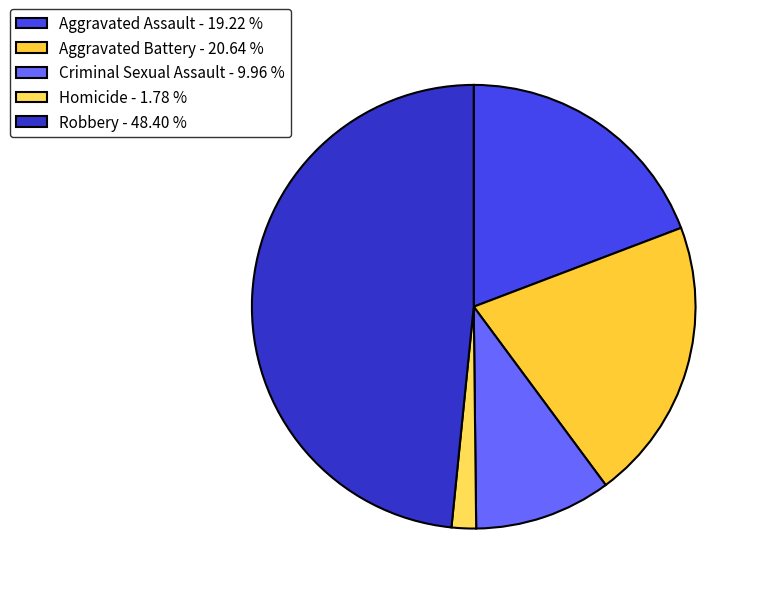

What is the ratio of the value at Robbery to the value at Aggravated Assault?

2.5